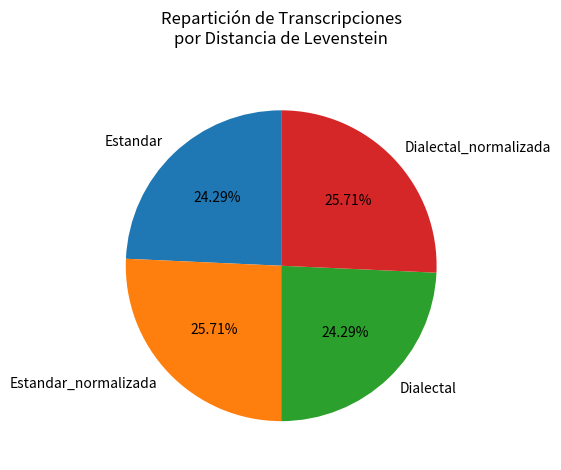

Does Estandar_normalizada account for over 50% of the chart?

No